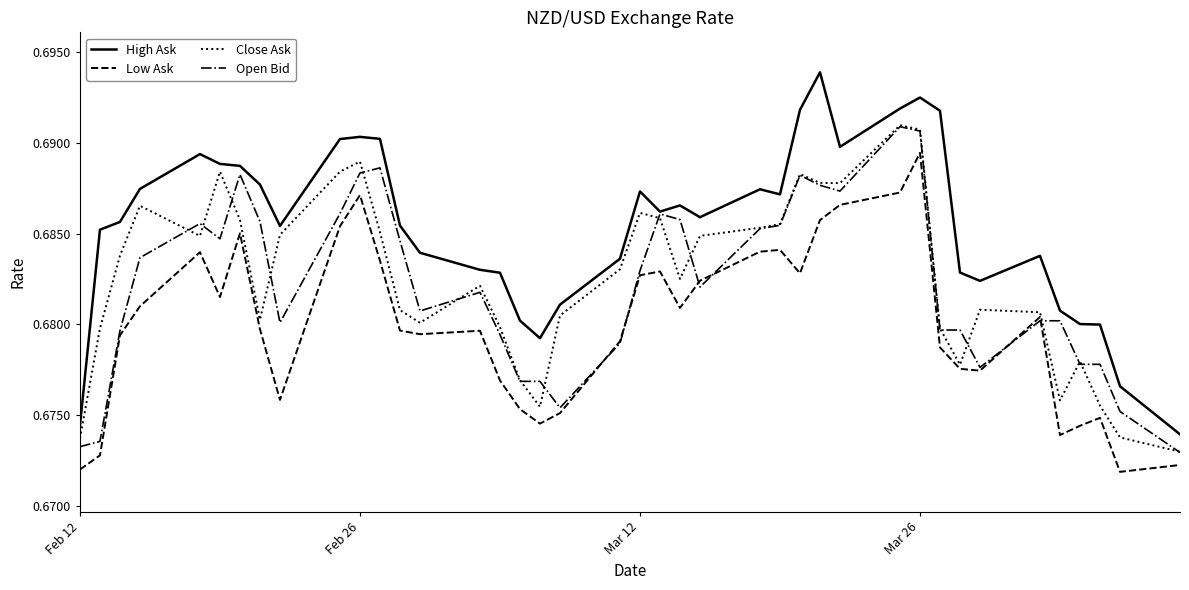

True or false: High Ask and Low Ask intersect in this chart.

False